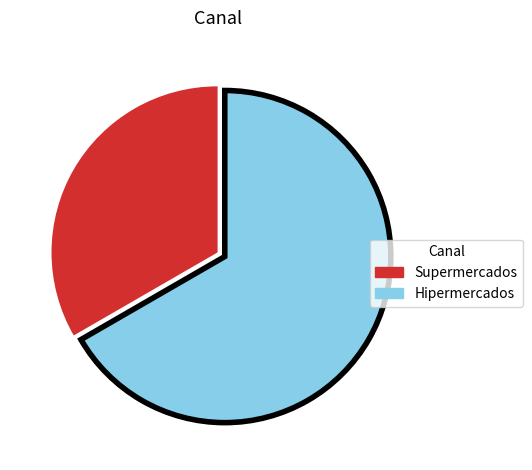

Which slice is the smallest?

Supermercados